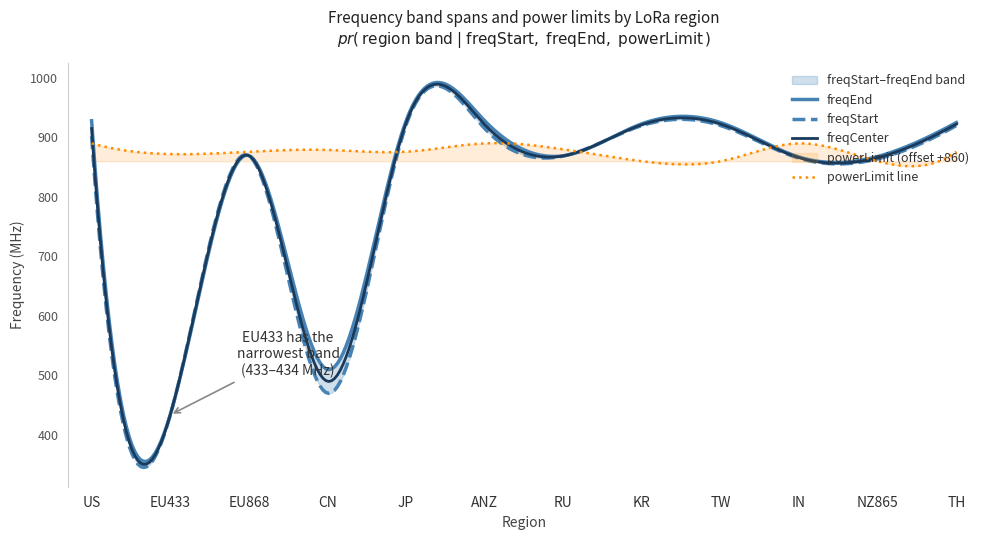

At which category is the sum across all series the highest?

5